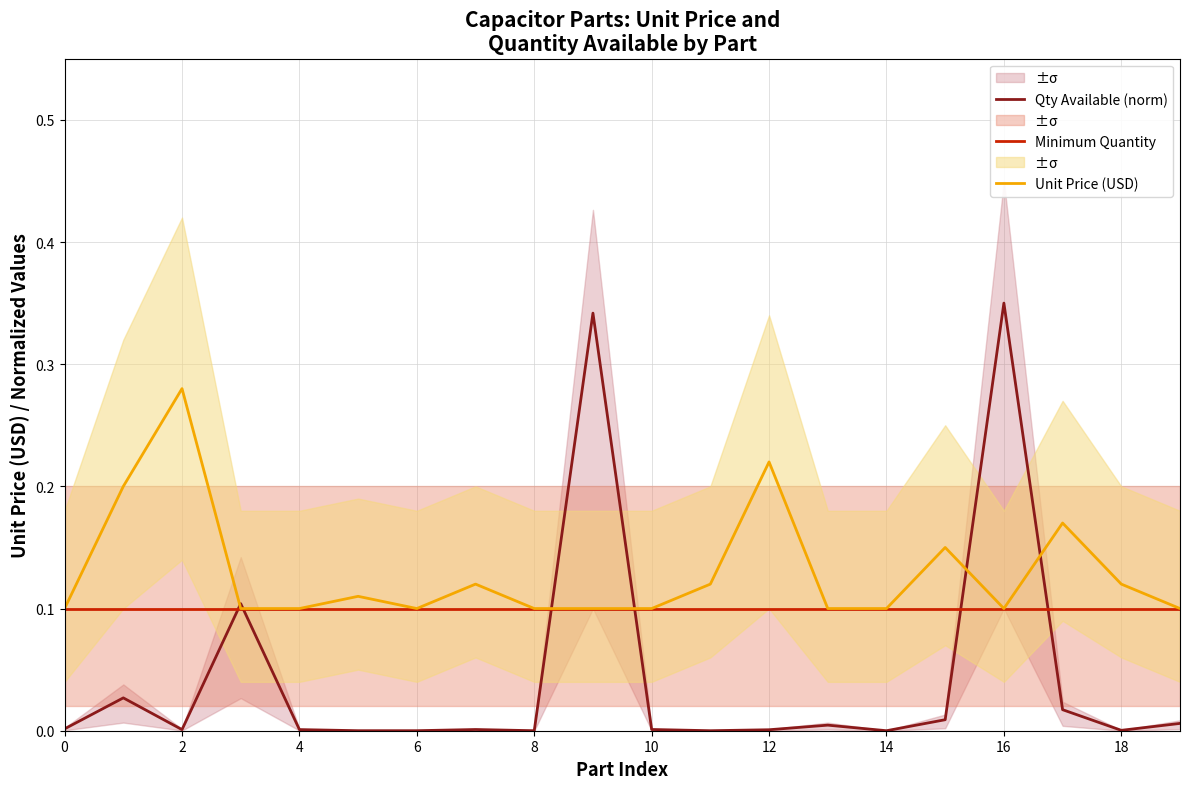

At which category does Qty Available (norm) reach its first local valley?

2